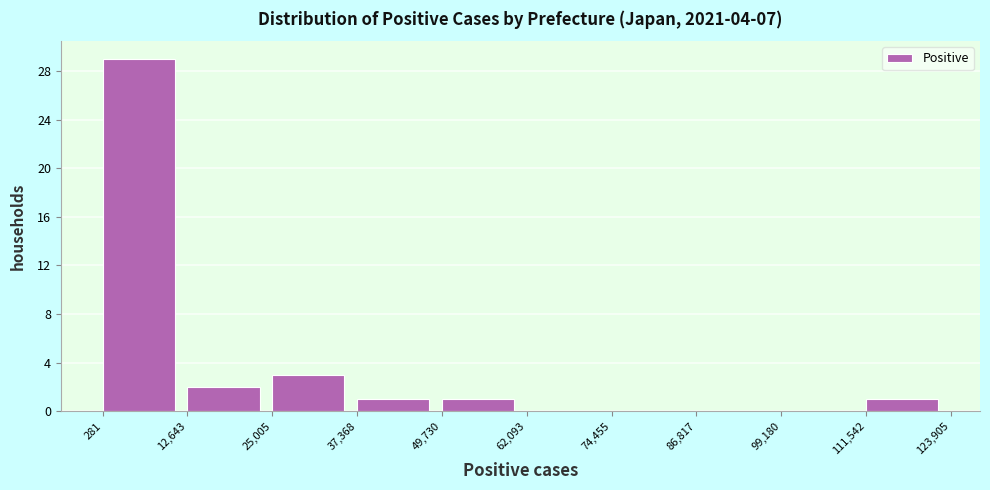

How tall is the bar that spans 37,368 to 49,730 on the x-axis? The values are not printed on the chart, so give them approximately, as read against the axis.

1